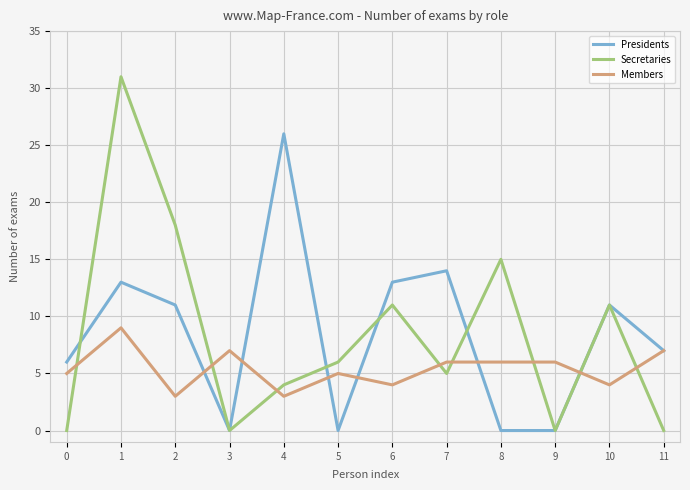

List the series in order of their peak value, highest first.

Secretaries, Presidents, Members